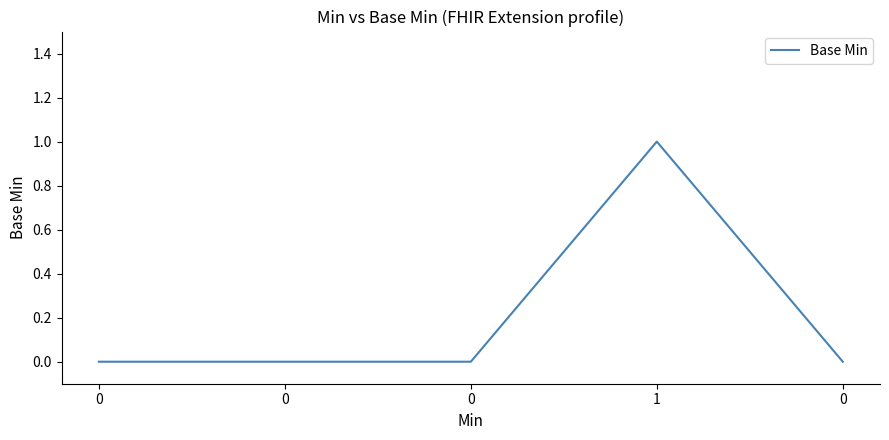

How many lines are shown in the chart?

1